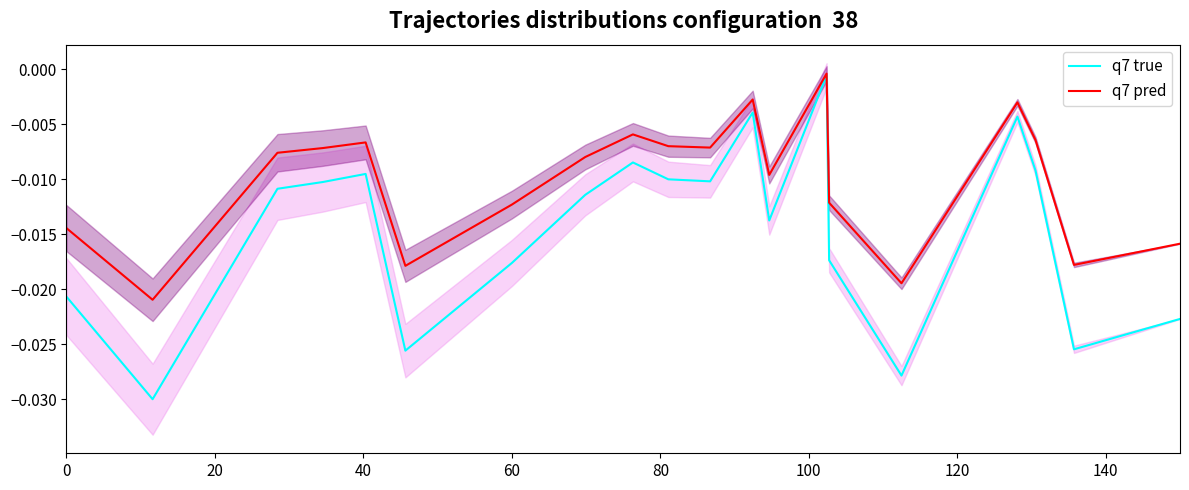

True or false: q7 pred and q7 true cross at least once.

False